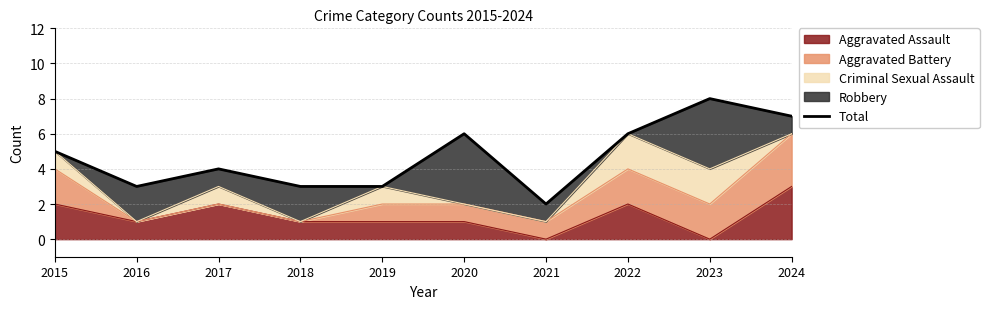

How many points are higher than both their immediate neighbors (excluding endpoints)?

3